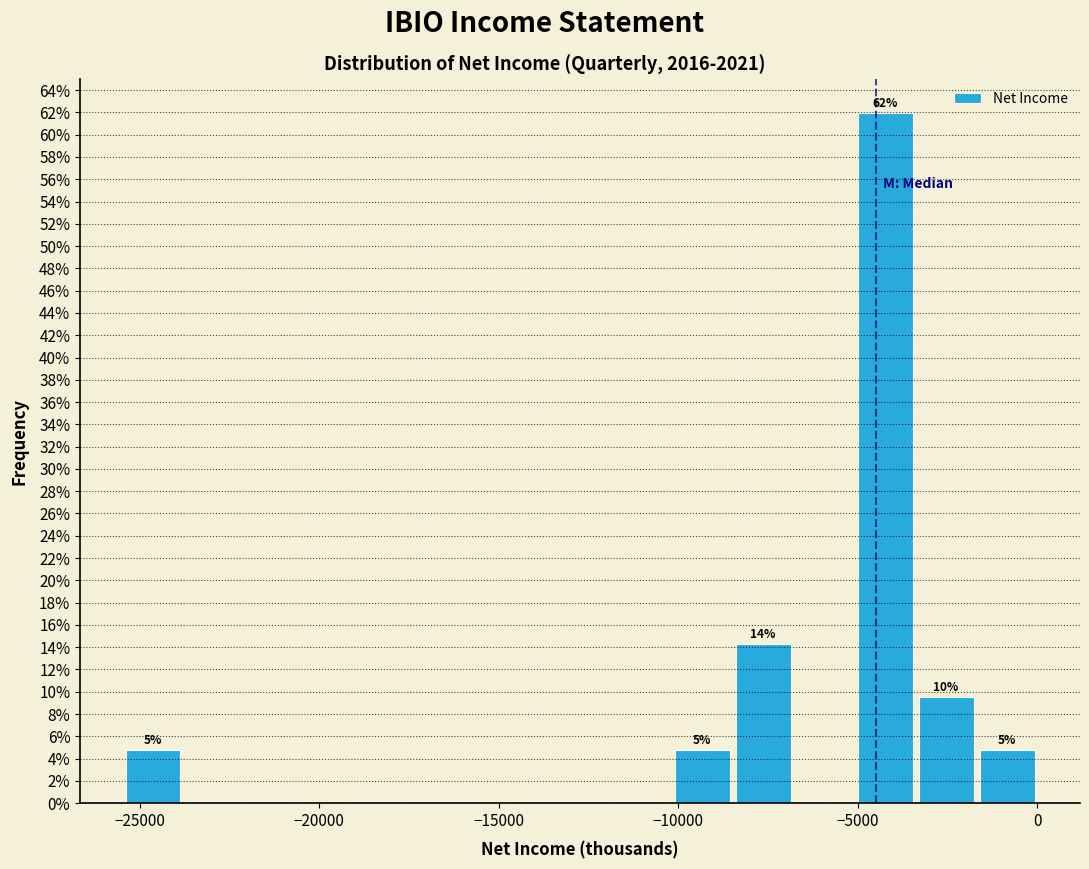

Read against the x-axis, roughly where is the centre of the tallest bar?

-4000